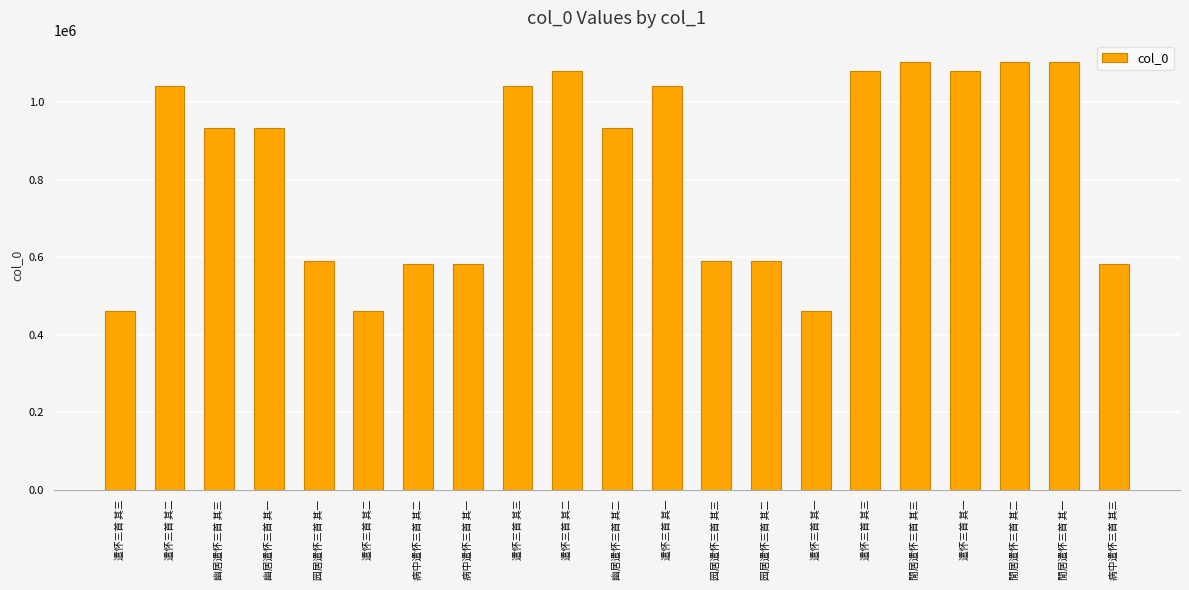

How many values are below 933034?

10